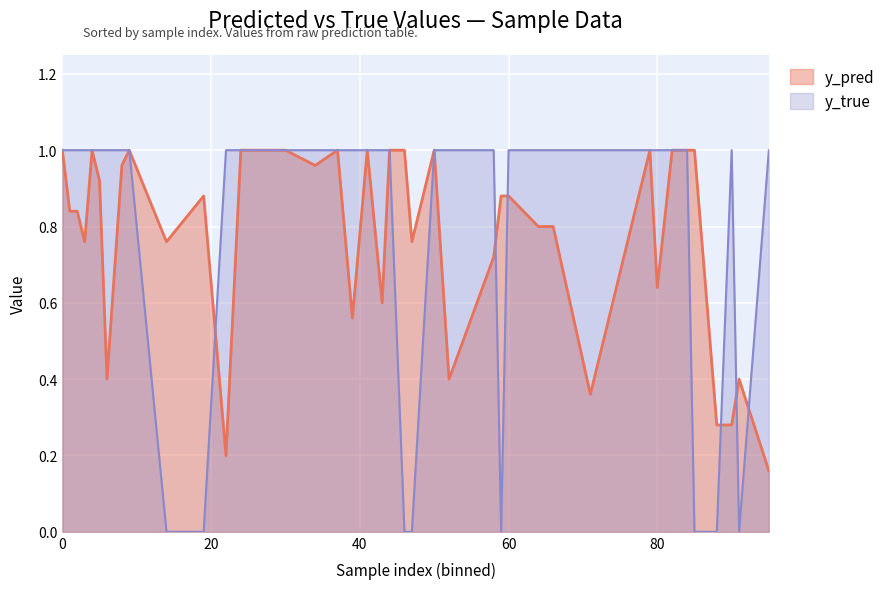

The y_true series shows 1.0 at 0. True or false?

True